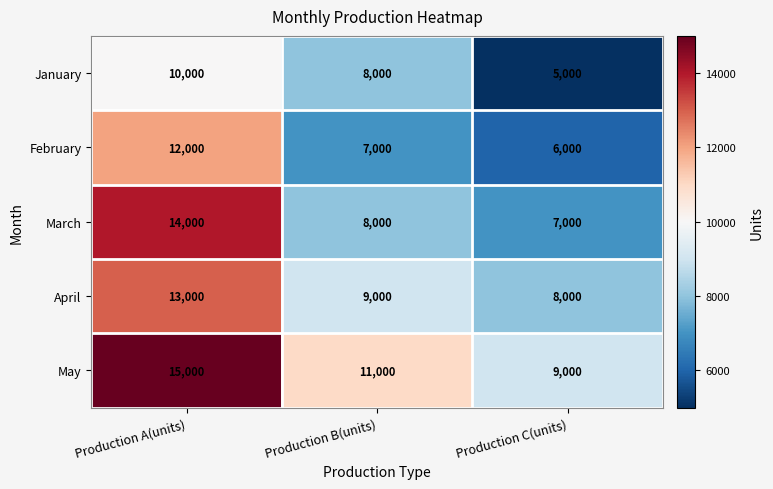

How many categories are shown in the chart?

3